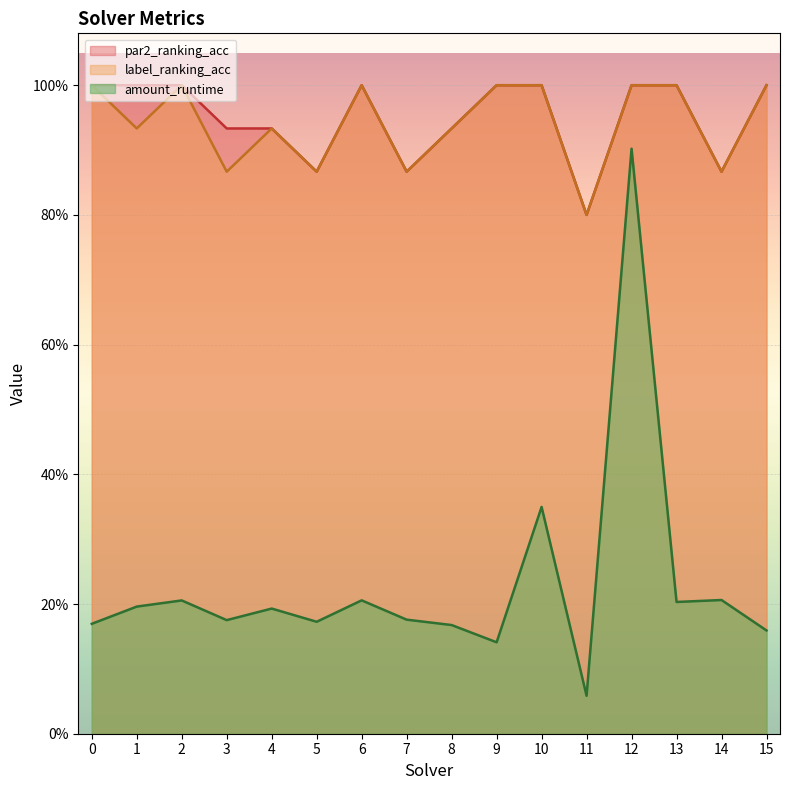

Is the value of amount_runtime at 2 greater than the value of par2_ranking_acc at 14?

No